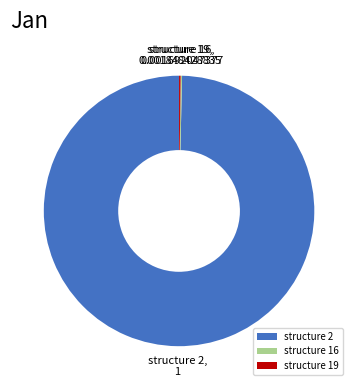

Is there any slice that represents more than half of the pie?

Yes